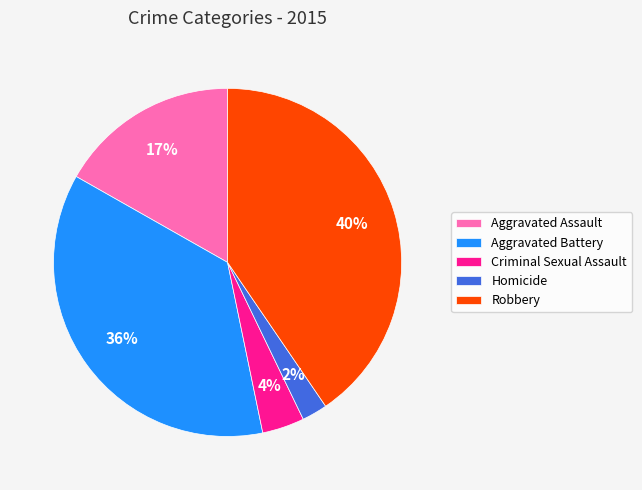

Is there any slice that represents more than half of the pie?

No